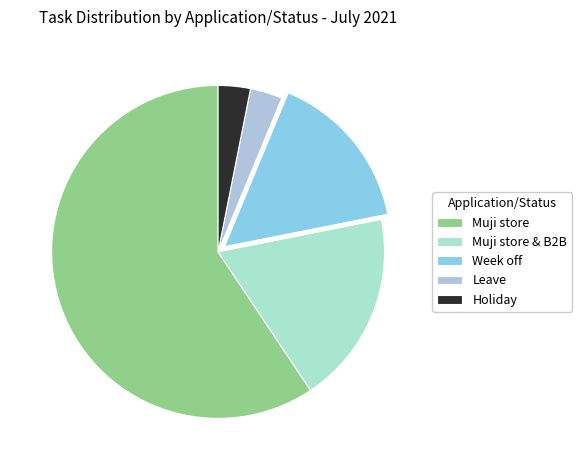

Is it true that Muji store & B2B is 26% of the pie?

False